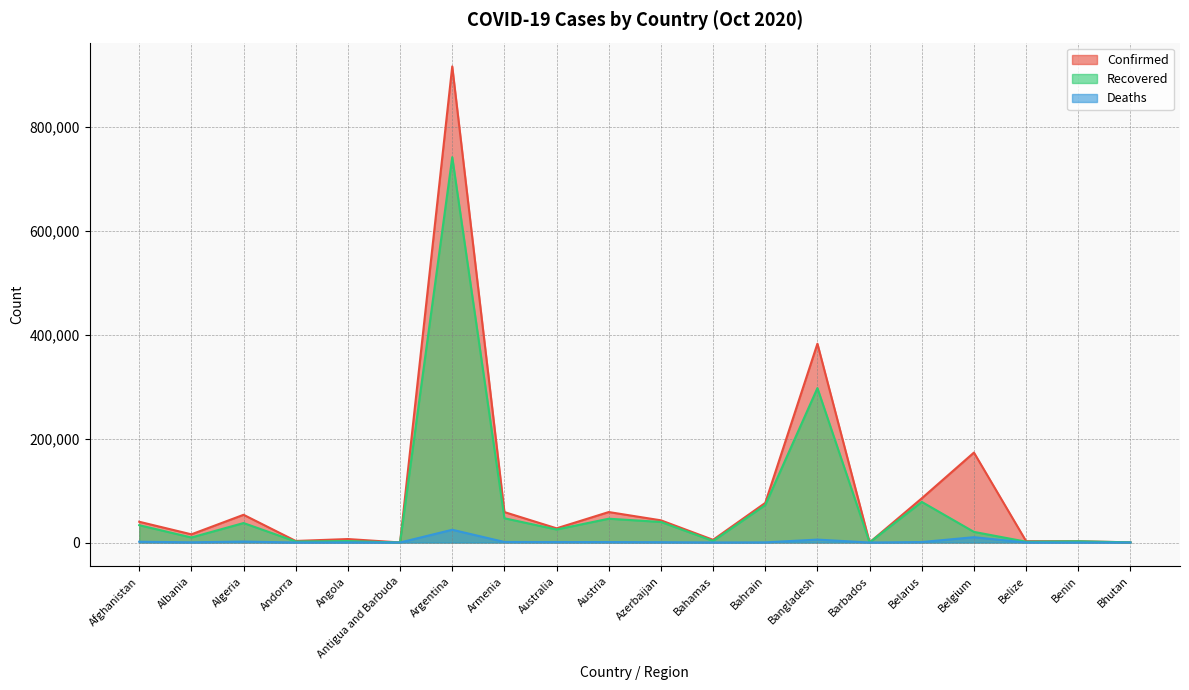

Between Antigua and Barbuda and Barbados, which series saw the biggest shift?

Confirmed